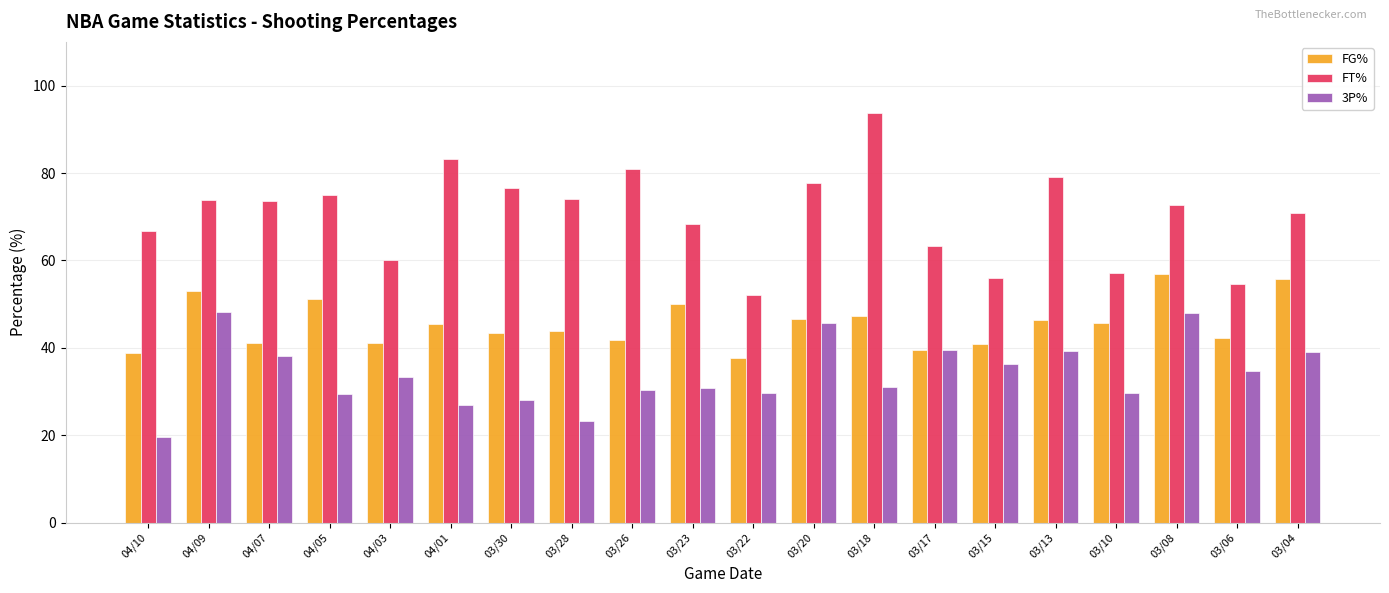

List the series in order of their overall mean, lowest first.

3P%, FG%, FT%